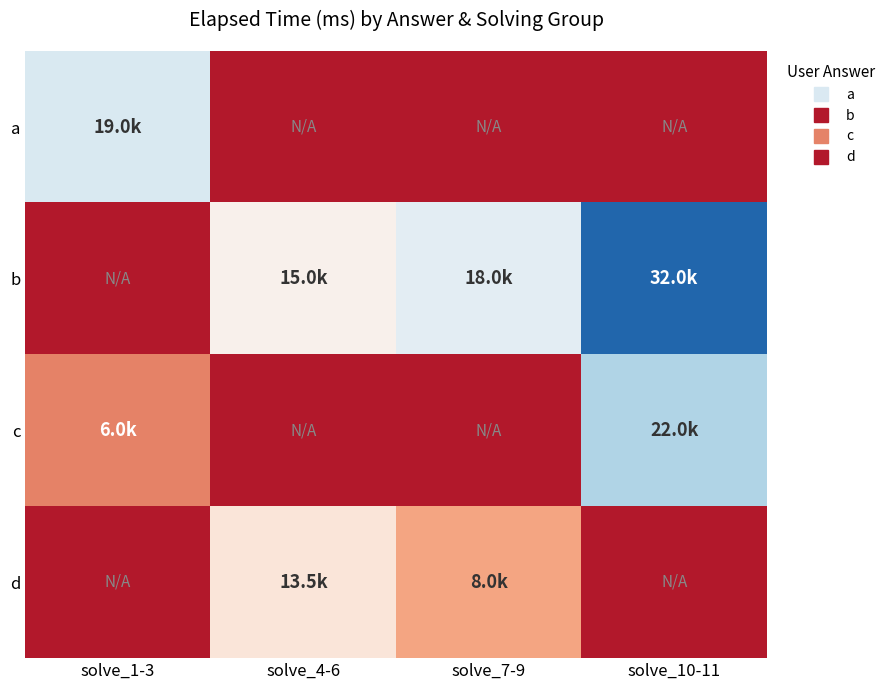

Reading left to right, list all the values displayed in this chart.

a: solve_1-3=19000	solve_4-6=0	solve_7-9=0	solve_10-11=0
b: solve_1-3=0	solve_4-6=15000	solve_7-9=18000	solve_10-11=32000
c: solve_1-3=6000	solve_4-6=0	solve_7-9=0	solve_10-11=22000
d: solve_1-3=0	solve_4-6=13500	solve_7-9=8000	solve_10-11=0